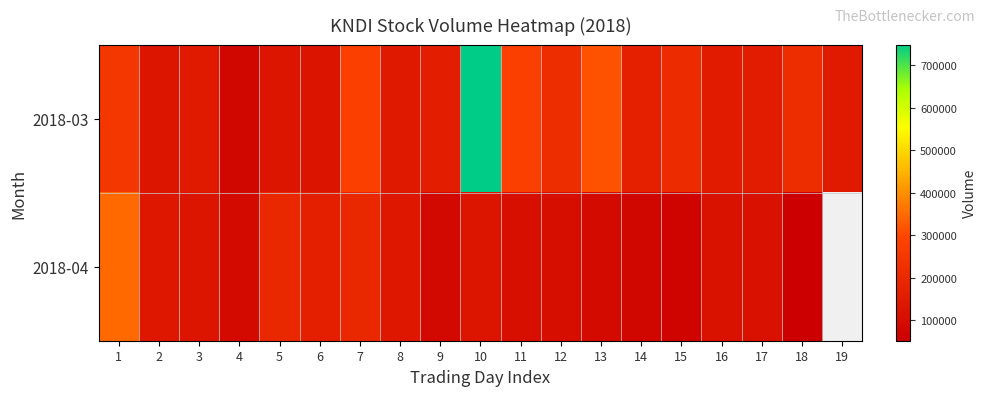

At which label is 2018-04 closest to 198600?

5